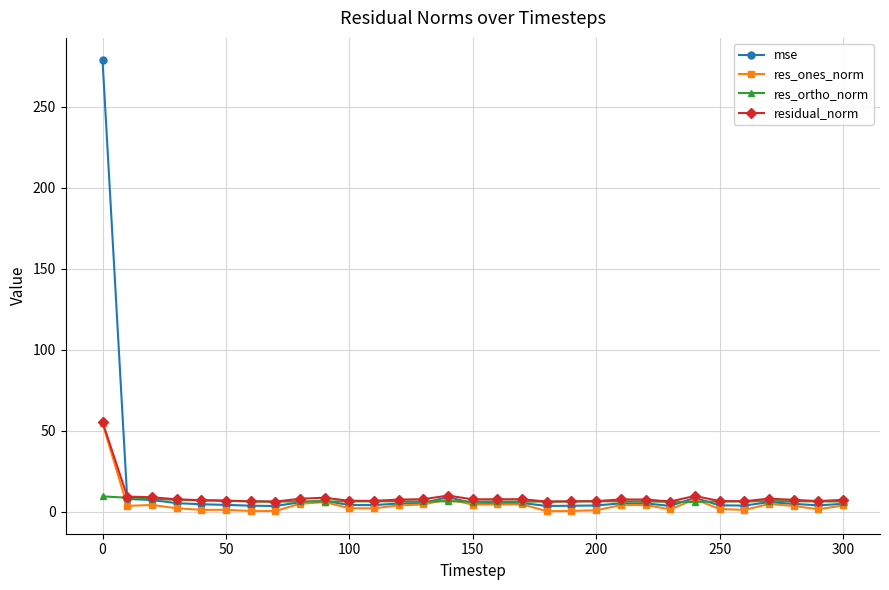

What is the maximum value for res_ortho_norm?

9.4